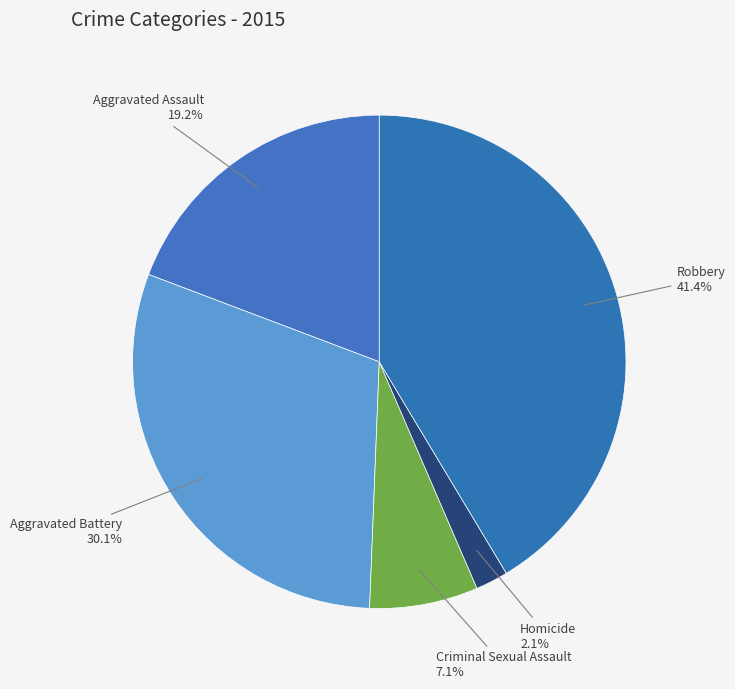

To the nearest percent, what is the combined percentage of Aggravated Battery and Robbery?

72%